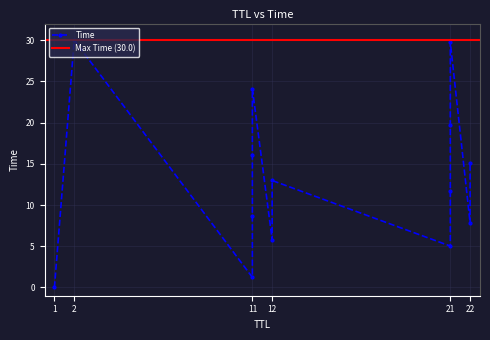

How many data points are less than 12?

7